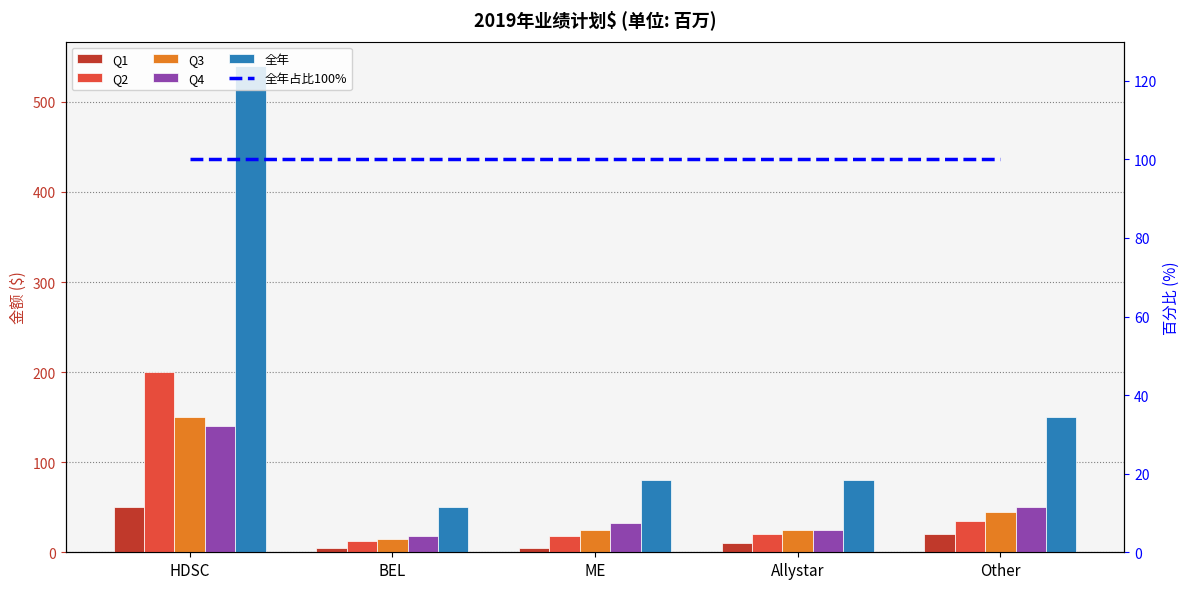

List the labels in order of Q2 value, smallest first.

BEL, ME, Allystar, Other, HDSC